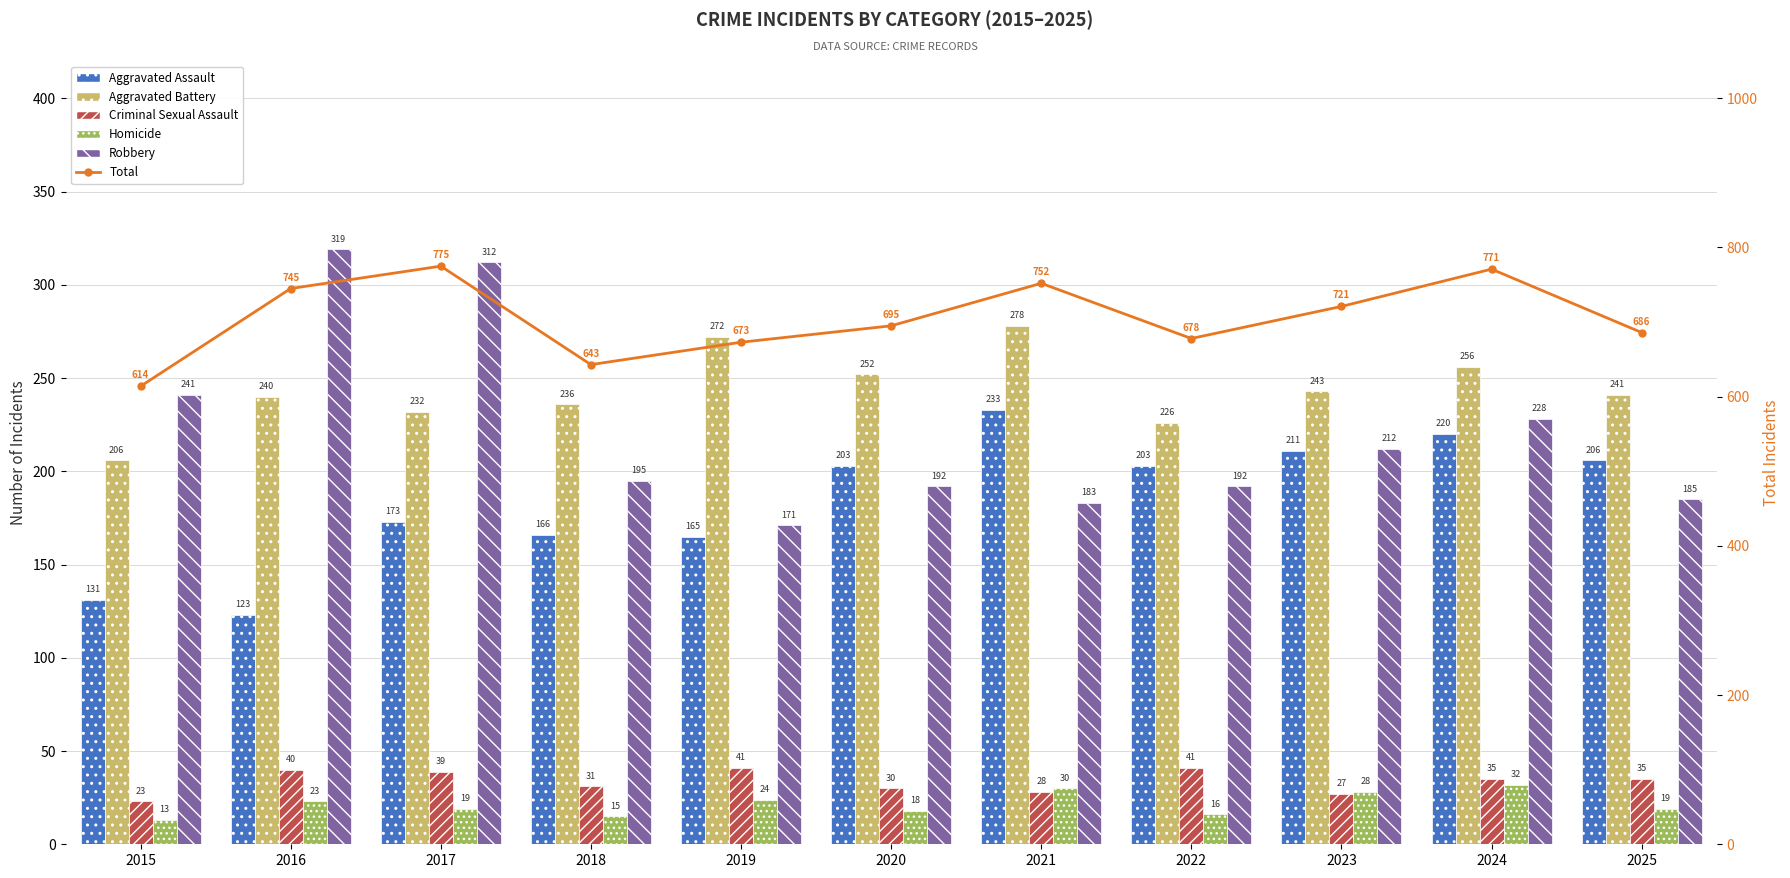

Which category has the highest value across all series?

2017